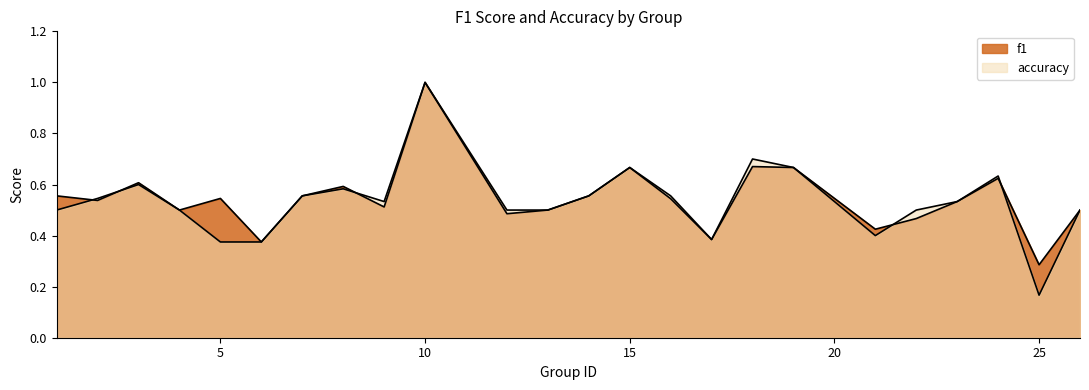

At how many categories does at least one series exceed 0?

24